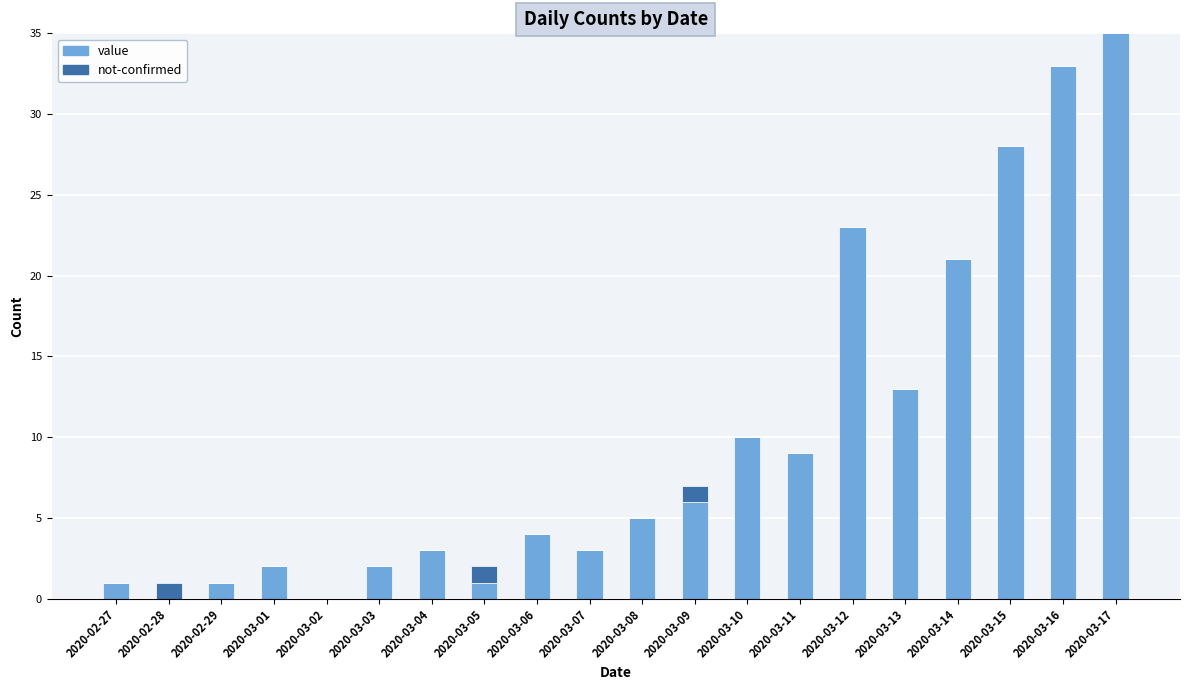

How many series are shown in this chart?

2